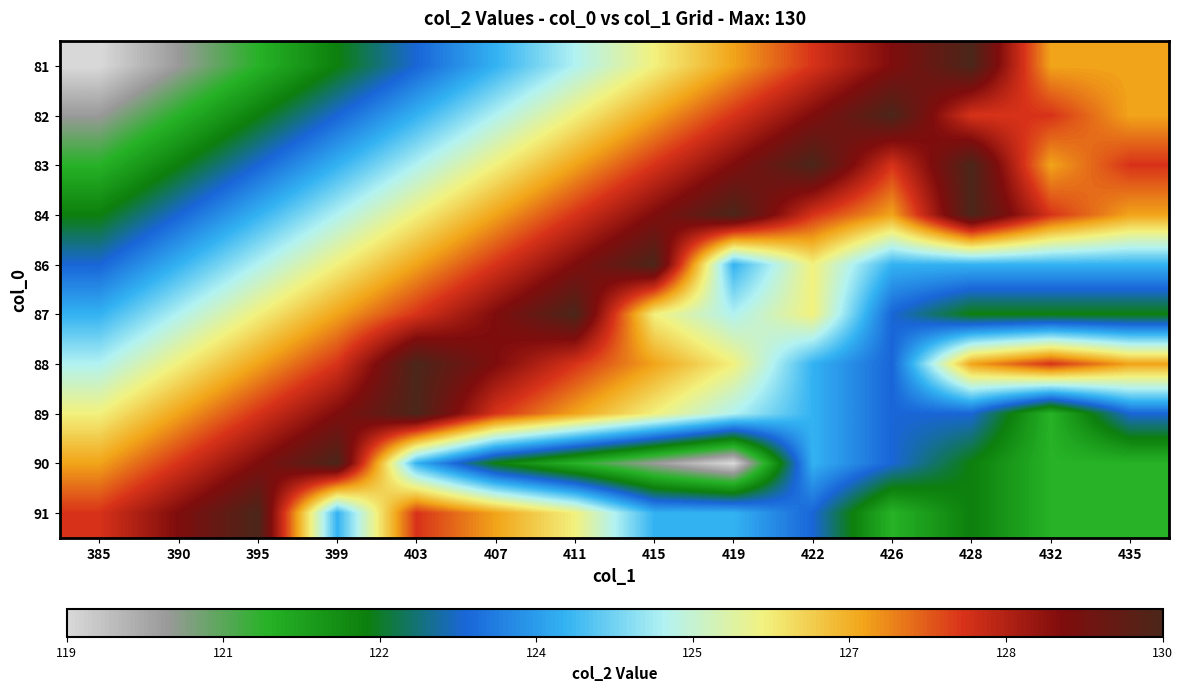

Which label corresponds to the smallest value in the chart?

385